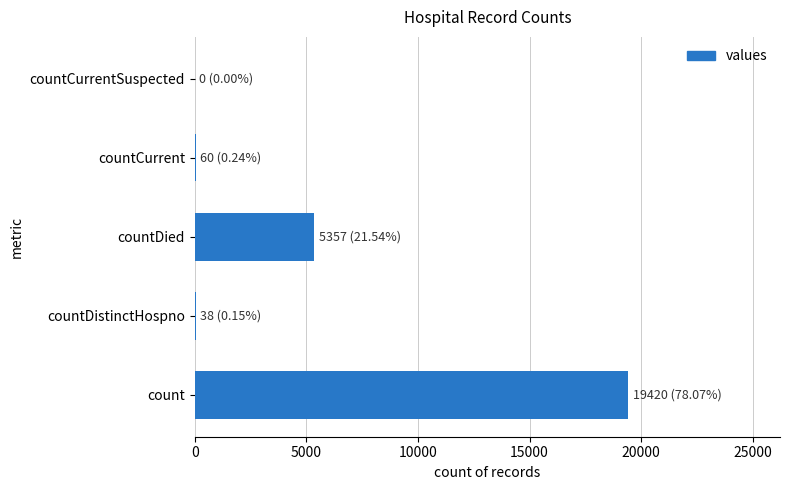

How many categories are shown in the chart?

5